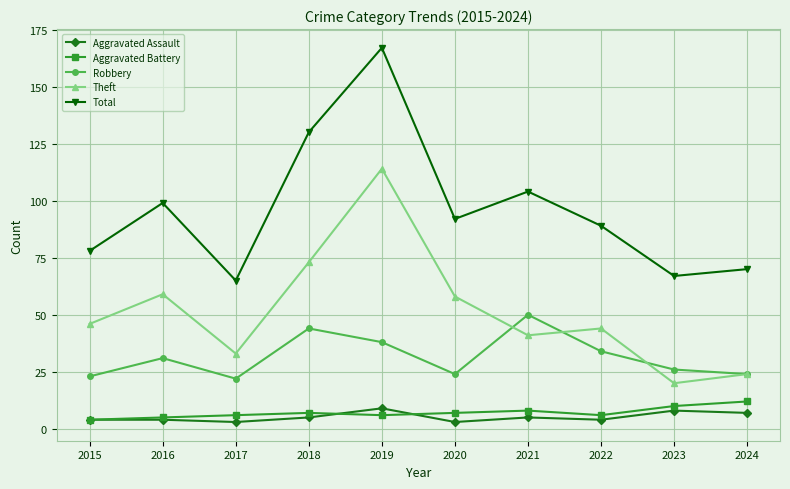

True or false: Robbery has more than 2 interior local peaks.

True